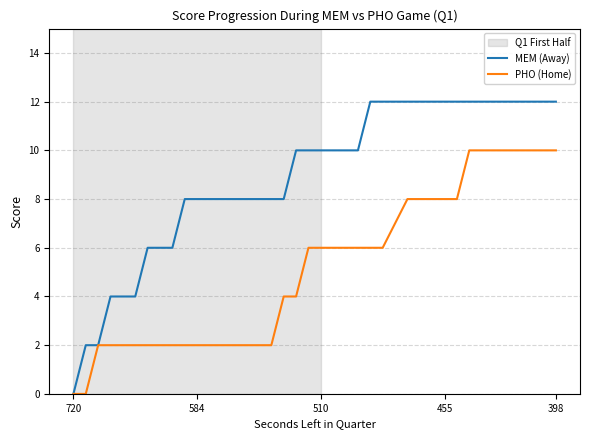

What is the maximum value shown in the chart?

12